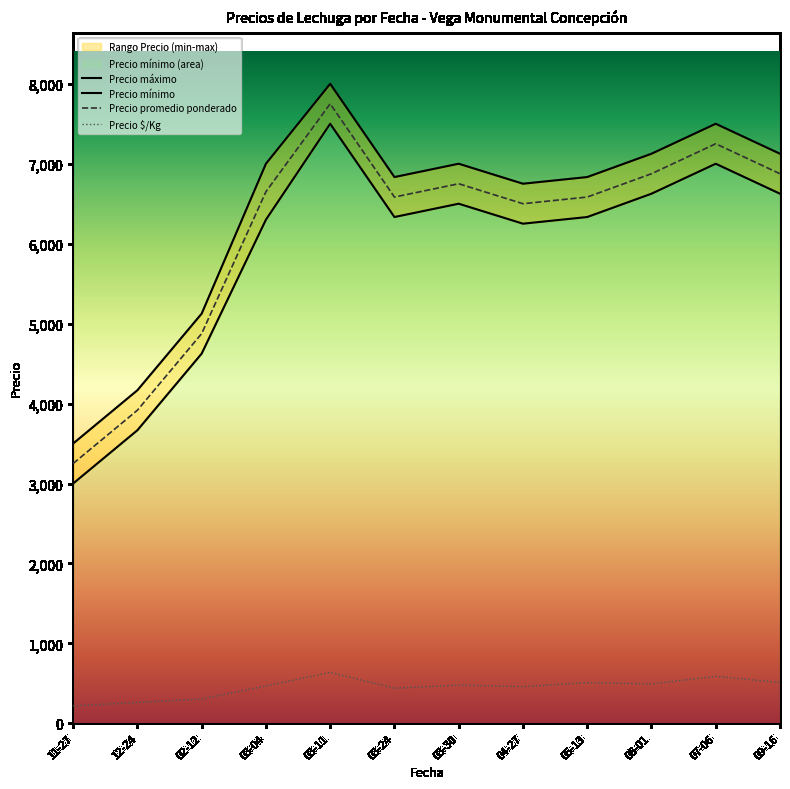

What is the difference between the maximum and second lowest values in the Precio promedio ponderado series?

3833.3